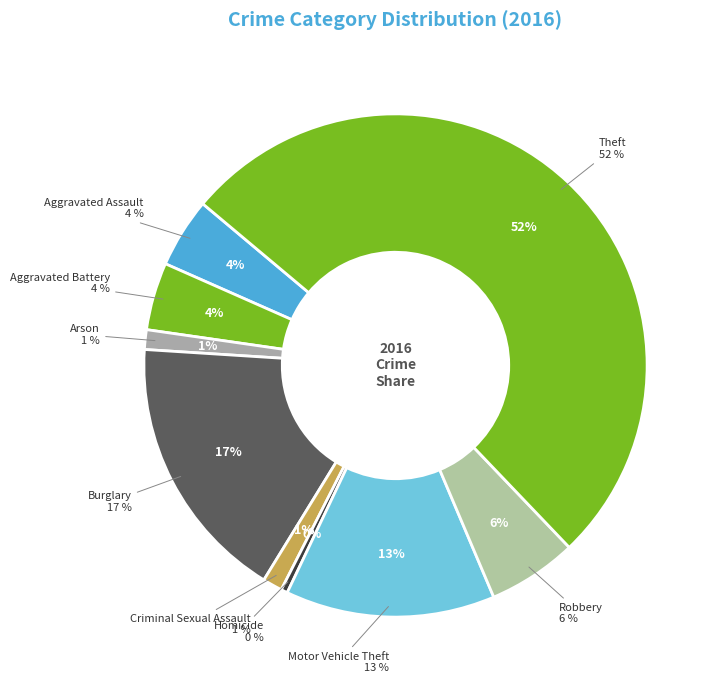

How many slices are in this pie chart?

9